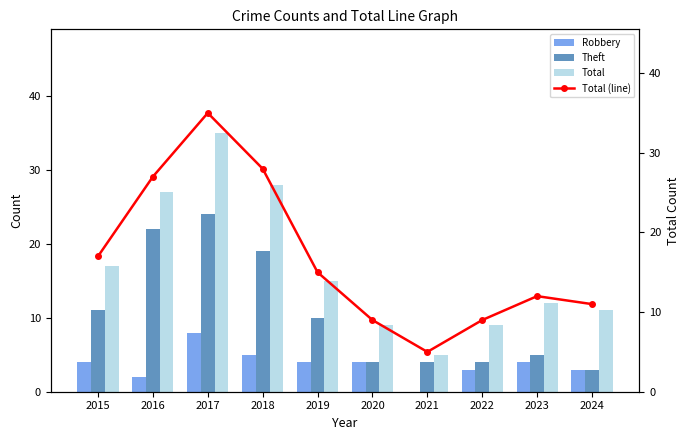

What is the difference between the maximum and minimum values in the Total (line) series?

30